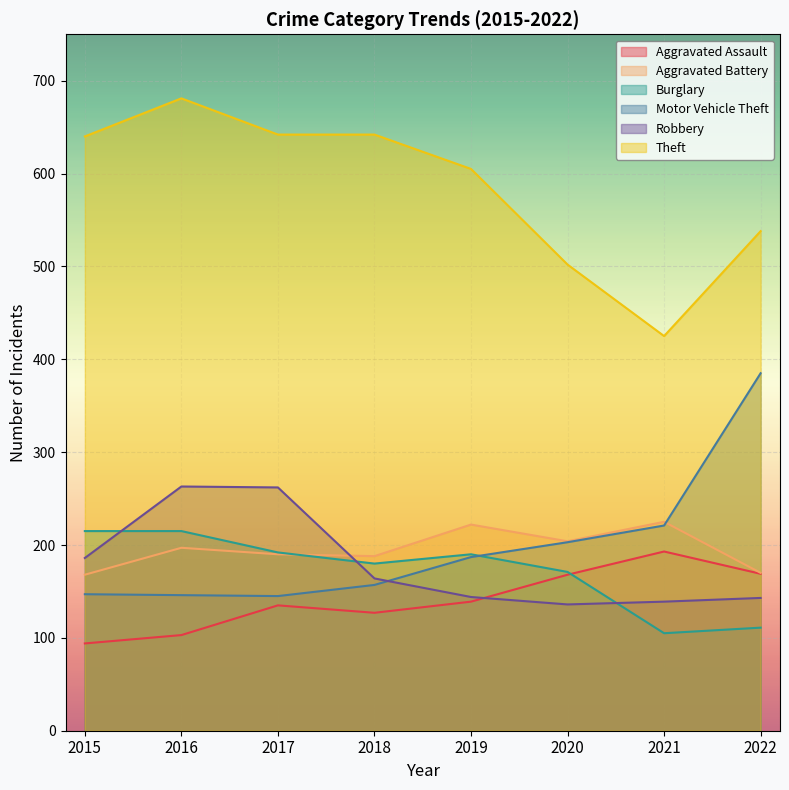

Rank the series at 2016 from lowest to highest value.

Aggravated Assault, Motor Vehicle Theft, Aggravated Battery, Burglary, Robbery, Theft